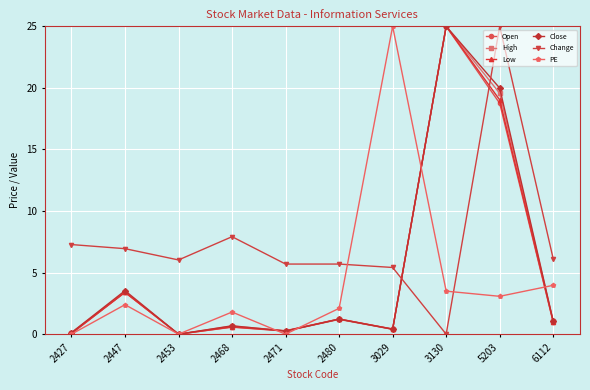

Where do Low and Change first cross each other?

3029 and 3130